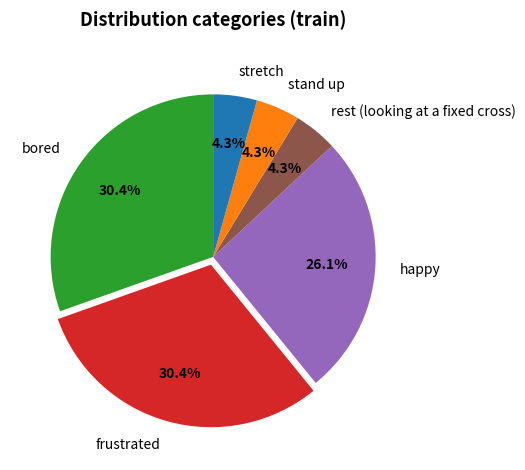

Is there any slice that represents more than half of the pie?

No